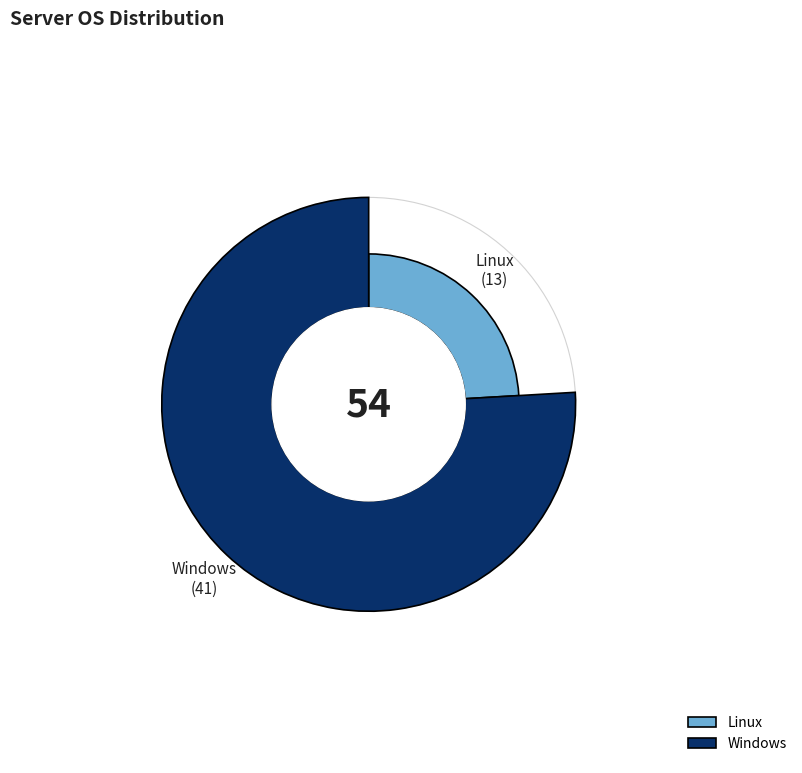

Which has a higher value, Windows or Linux?

Windows